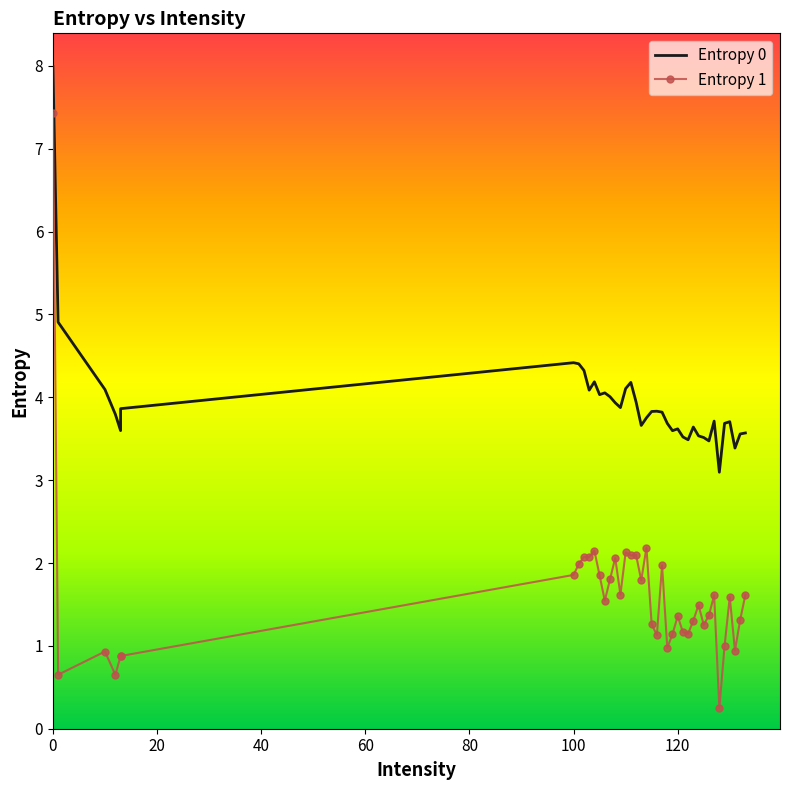

What are all the series names shown in the legend?

Entropy 0, Entropy 1